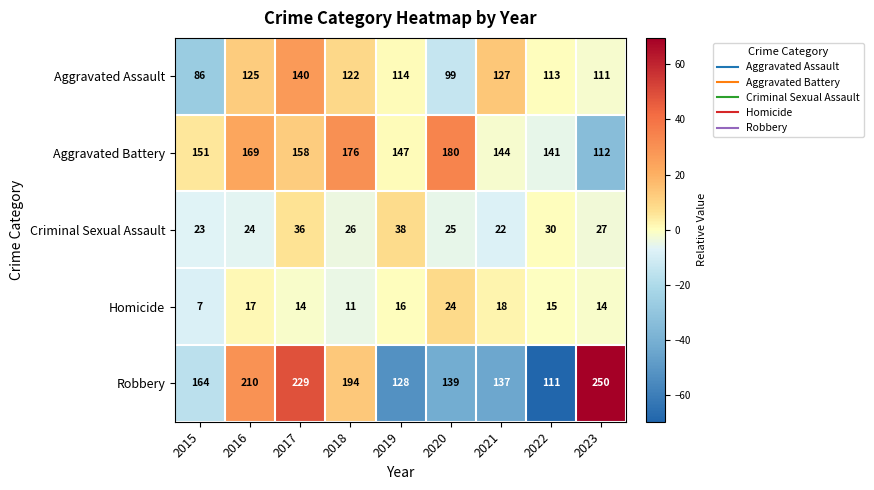

Is it true that Criminal Sexual Assault equals 27 at 2023?

True